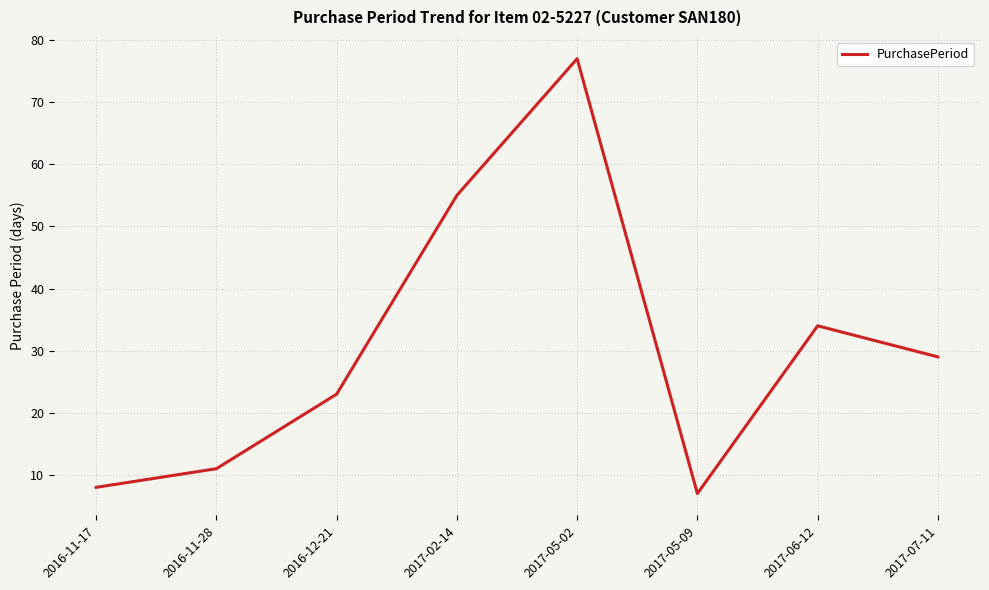

True or false: the data shows 23 at 2017-05-02.

False